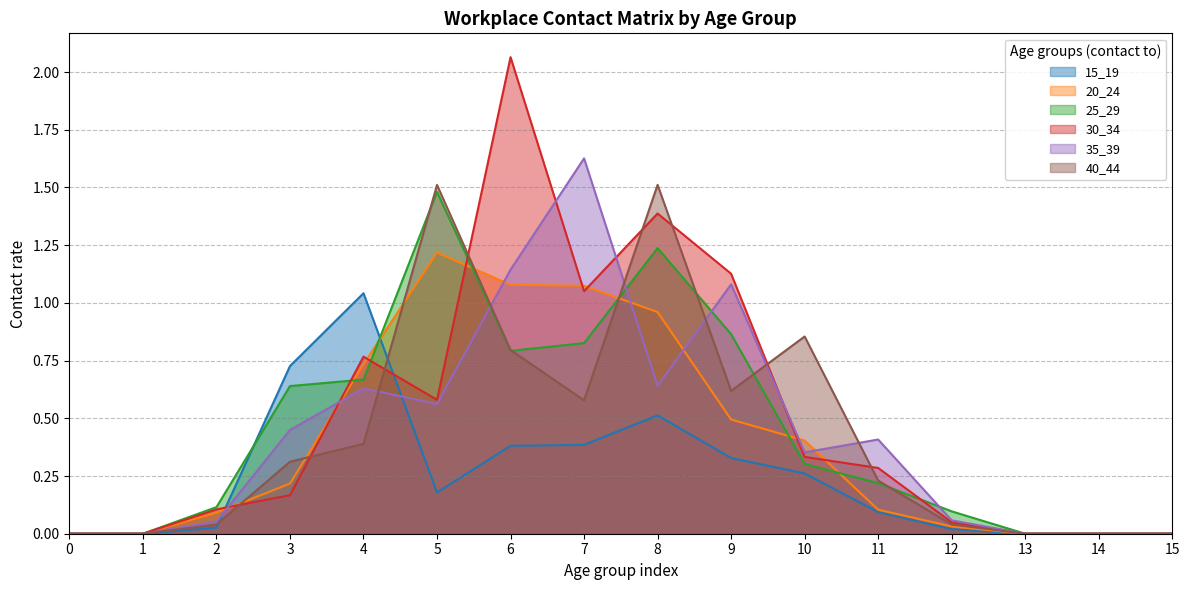

Which series changed the most between 11 and 12?

35_39